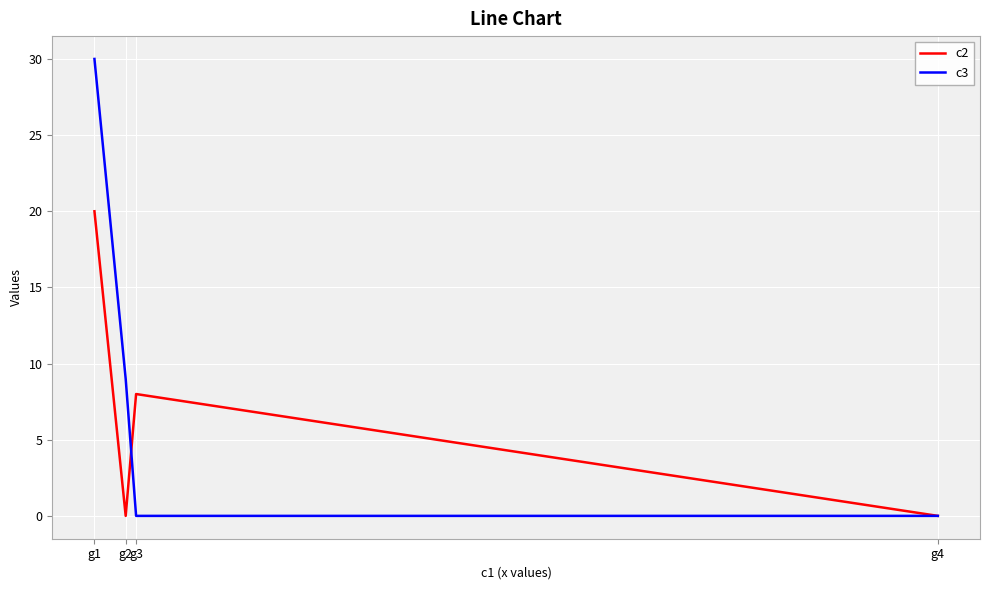

At which category does the chart reach its peak across all series?

g1